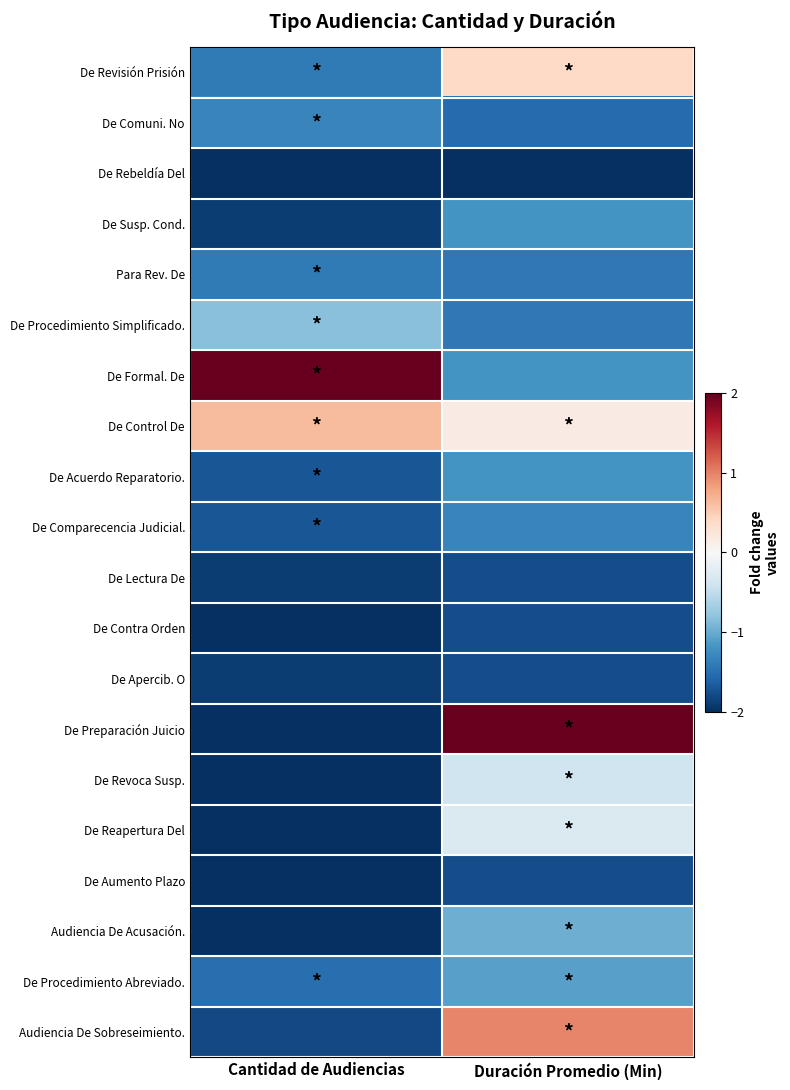

Which series has the largest range (max minus min)?

De Preparación Juicio